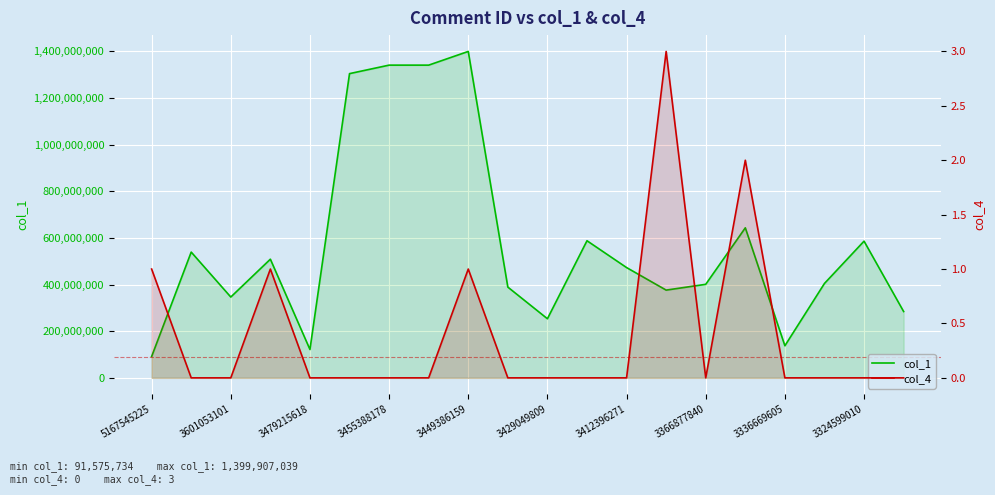

Which category has the lowest value across all series?

3601053101